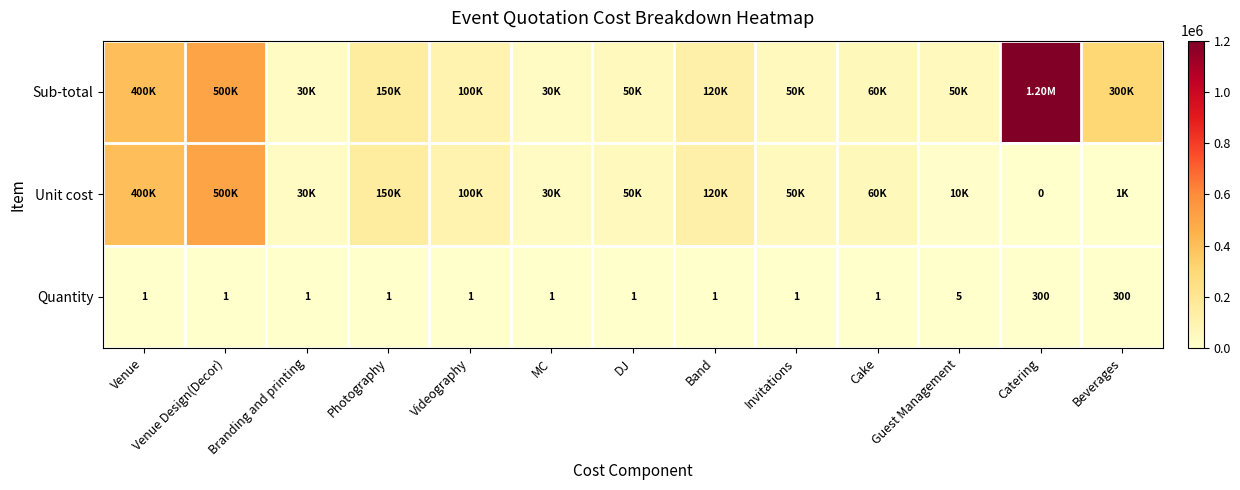

What is the sum of all Quantity values?

615